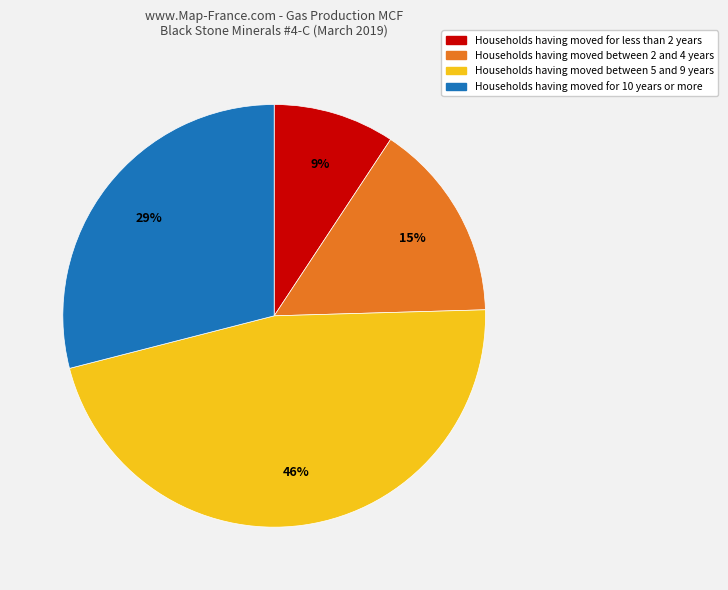

Is there a majority slice in this chart?

No